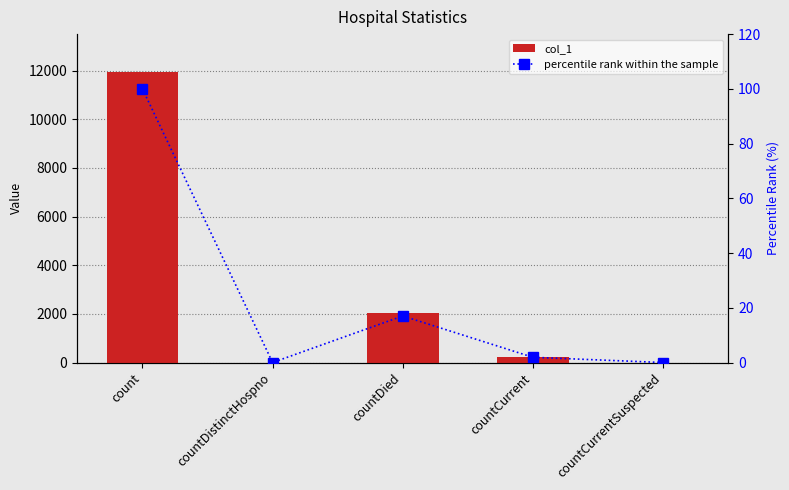

Reading right to left, extract all data points from this chart.

col_1: countCurrentSuspected=0.0	countCurrent=229.0	countDied=2031.0	countDistinctHospno=0.0	count=11941.0
percentile rank within the sample: countCurrentSuspected=0.0	countCurrent=1.9	countDied=17.0	countDistinctHospno=0.0	count=100.0